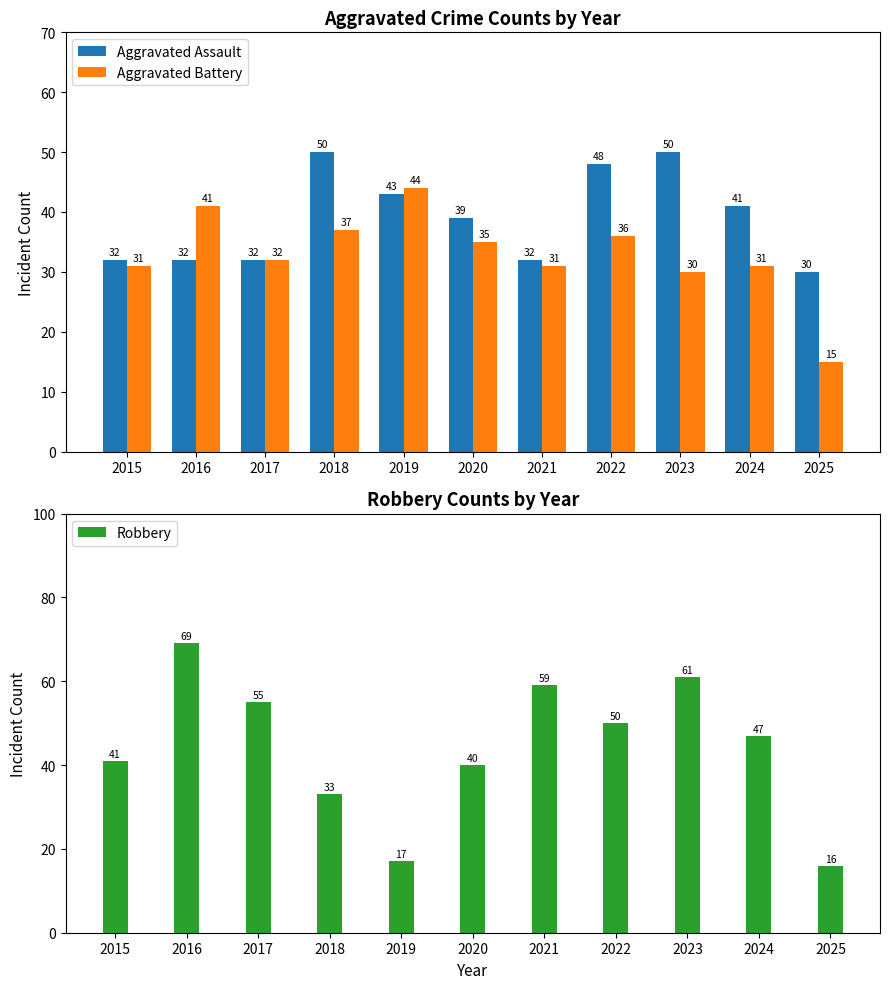

At 2025, list the series in order from smallest to largest.

Aggravated Battery, Robbery, Aggravated Assault